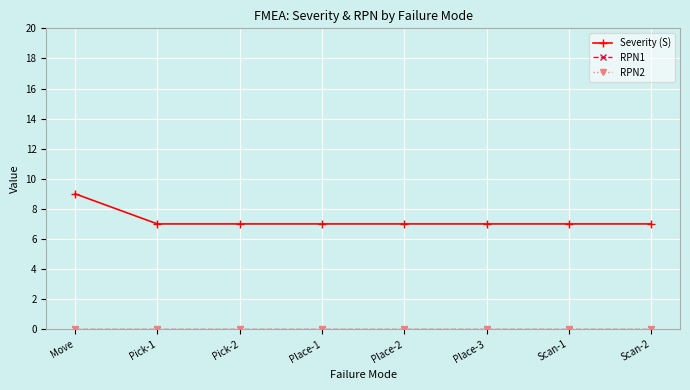

At which label does RPN2 reach its peak?

Move